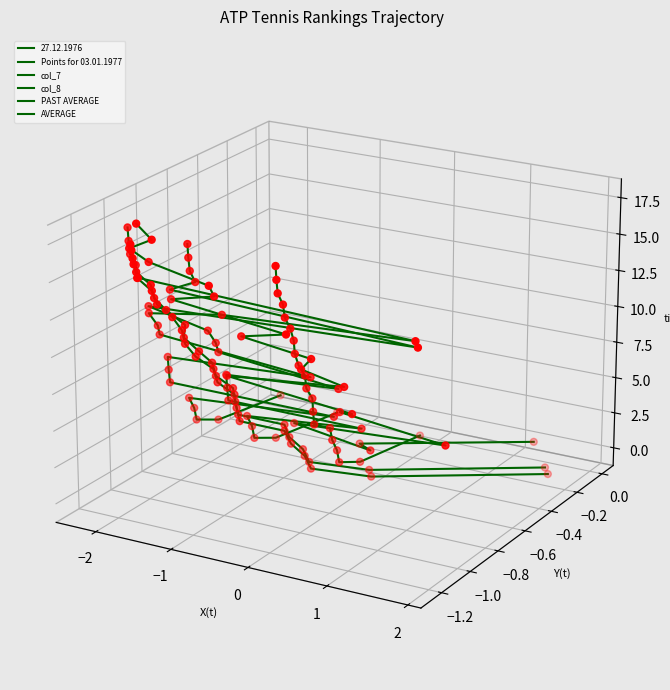

What are all the series names shown in the legend?

Points for 03.01.1977, col_7, col_8, PAST AVERAGE, AVERAGE